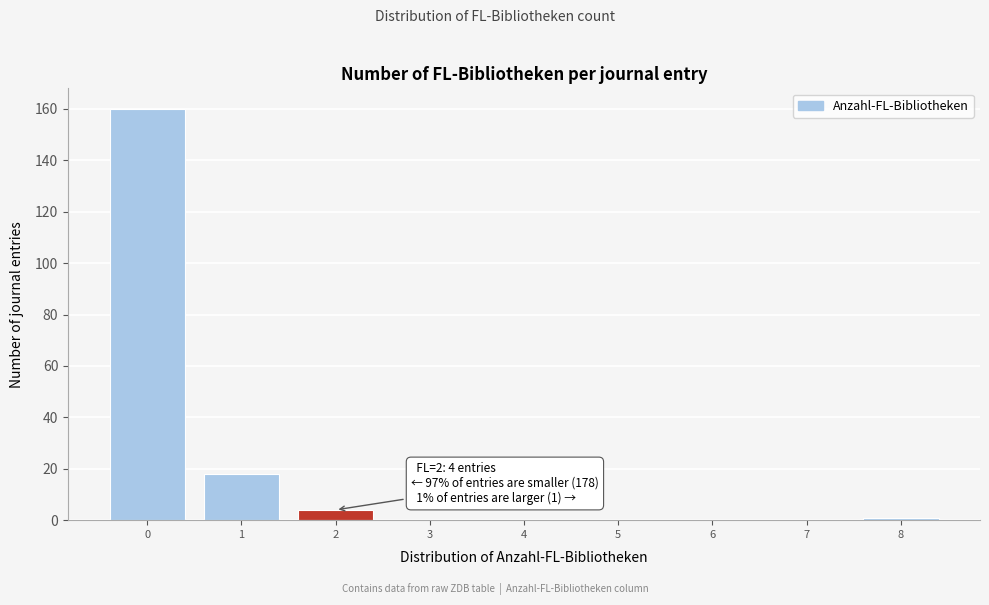

Reading right to left, extract all data points from this chart.

8=1	7=0	6=0	5=0	4=0	3=0	2=4	1=18	0=160